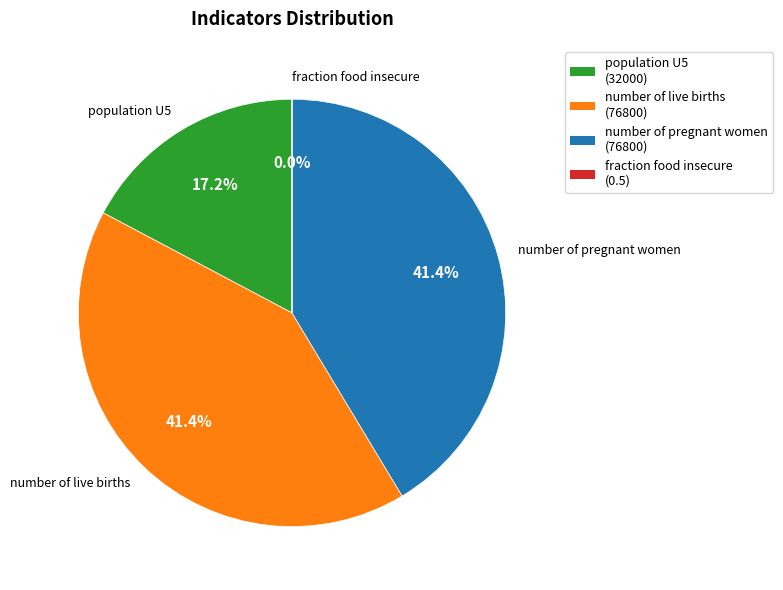

True or false: number of live births accounts for 41% of the total.

True